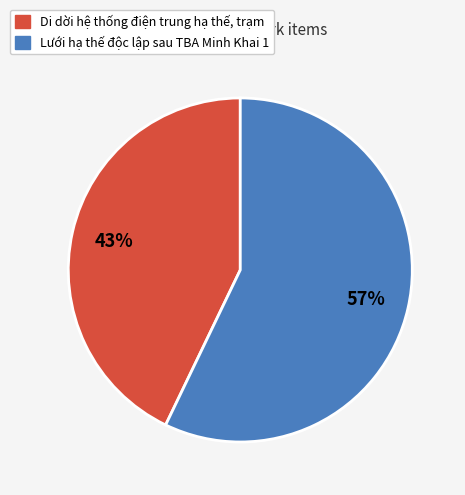

Approximately how many times larger is the value at Lưới hạ thế độc lập sau TBA Minh Khai 1 compared to Di dời hệ thống điện trung hạ thế, trạm?

1.3